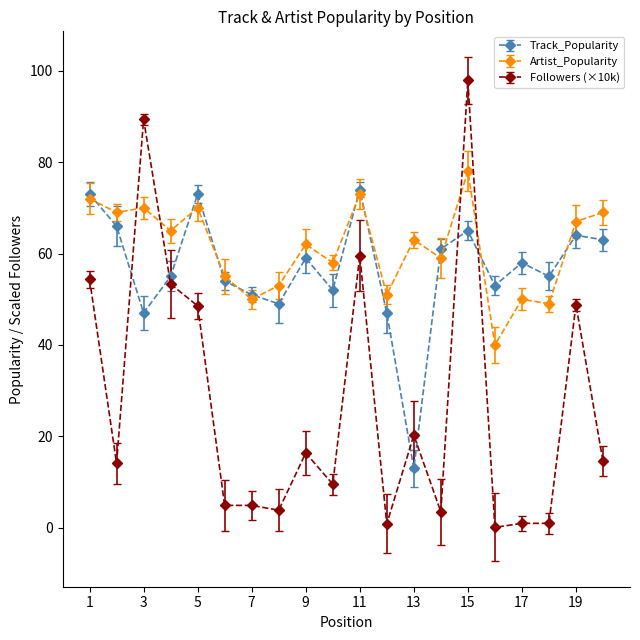

What is the lowest value of the Track_Popularity series?

13.0